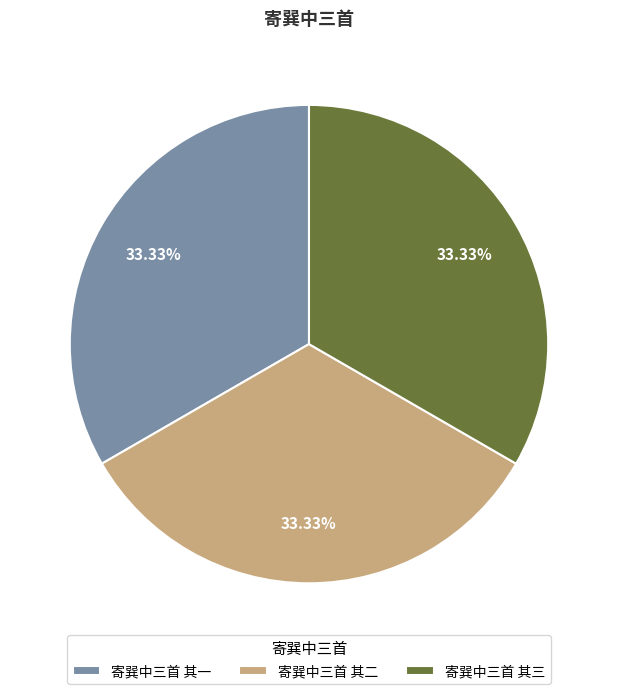

The 寄巽中三首 其二 slice represents 45% of the pie. True or false?

False